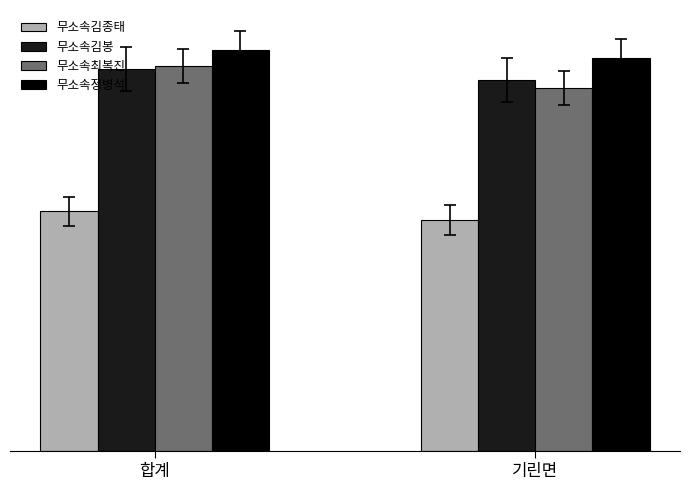

Is the value of 무소속김종태 at 합계 greater than the value of 무소속김봉 at 합계?

No